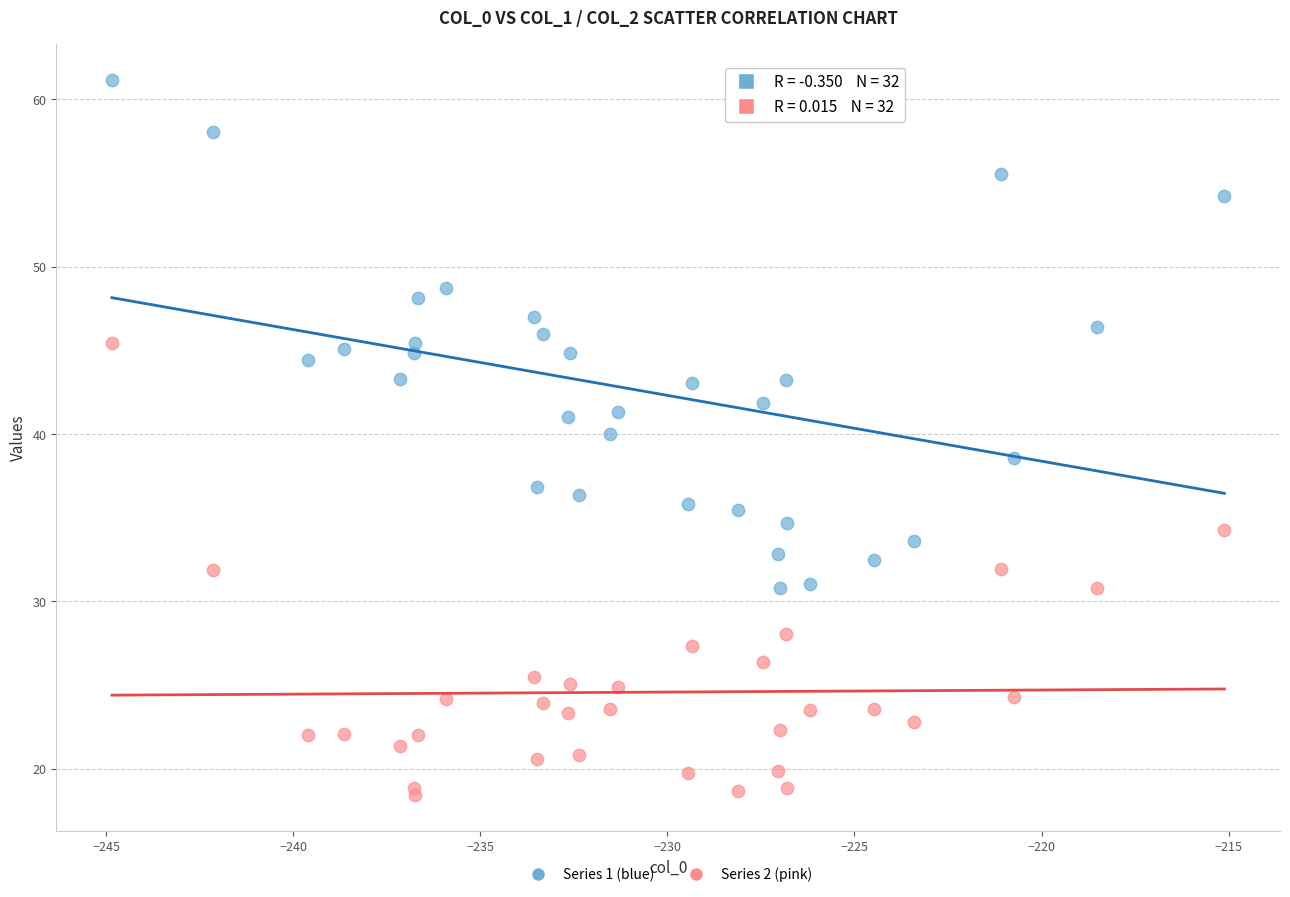

Which series reaches the minimum Y coordinate?

Series 2 (pink)